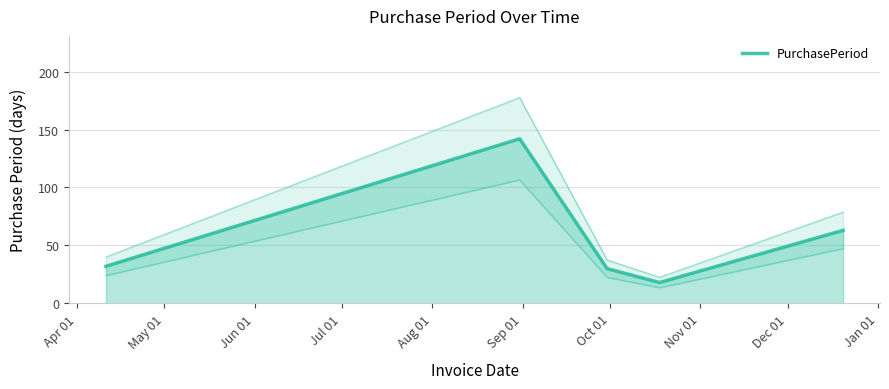

How many interior local peaks (higher than both neighbors) does the data have?

1